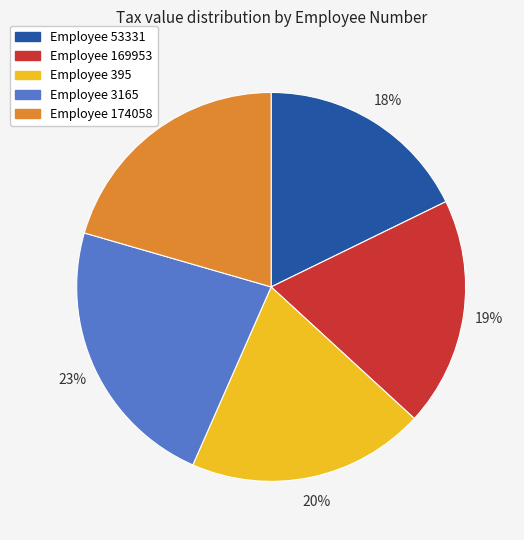

Does any single category account for the majority?

No